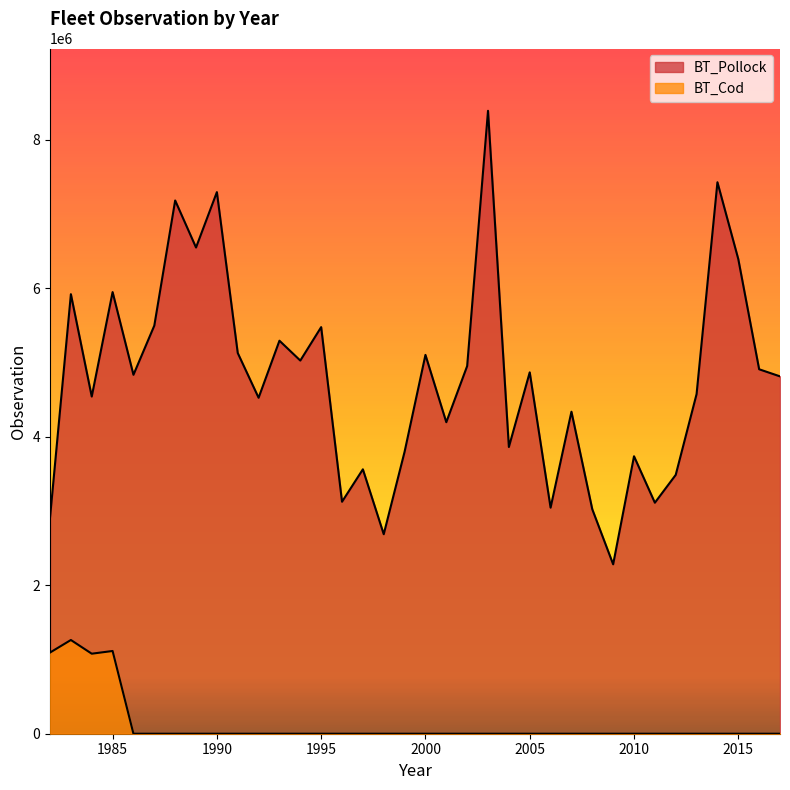

What is the sum of all BT_Cod values?

4548978.6